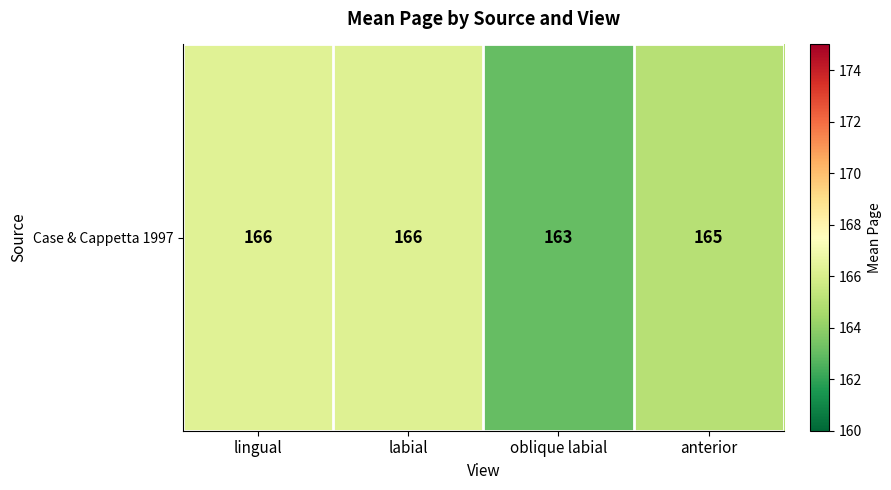

Reading right to left, extract all data points from this chart.

165.0	163.0	166.2	166.3